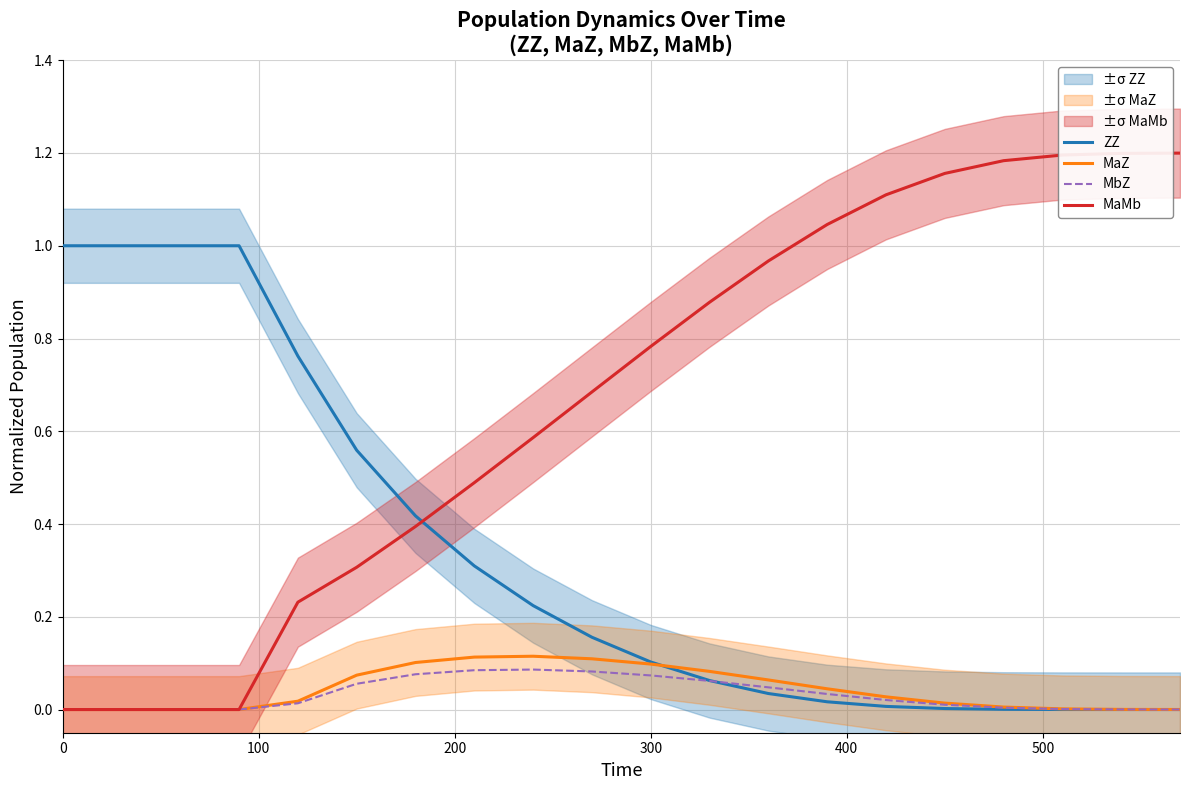

Reading left to right, list all the values displayed in this chart.

ZZ: 1.0	1.0	1.0	1.0	0.8	0.6	0.4	0.3	0.2	0.2	0.1	0.1	0.0	0.0	0.0	0.0	0.0	0.0	0.0	0.0
MaZ: 0.0	0.0	0.0	0.0	0.0	0.1	0.1	0.1	0.1	0.1	0.1	0.1	0.1	0.0	0.0	0.0	0.0	0.0	0.0	0.0
MbZ: 0.0	0.0	0.0	0.0	0.0	0.1	0.1	0.1	0.1	0.1	0.1	0.1	0.0	0.0	0.0	0.0	0.0	0.0	0.0	0.0
MaMb: 0.0	0.0	0.0	0.0	0.2	0.3	0.4	0.5	0.6	0.7	0.8	0.9	1.0	1.0	1.1	1.2	1.2	1.2	1.2	1.2